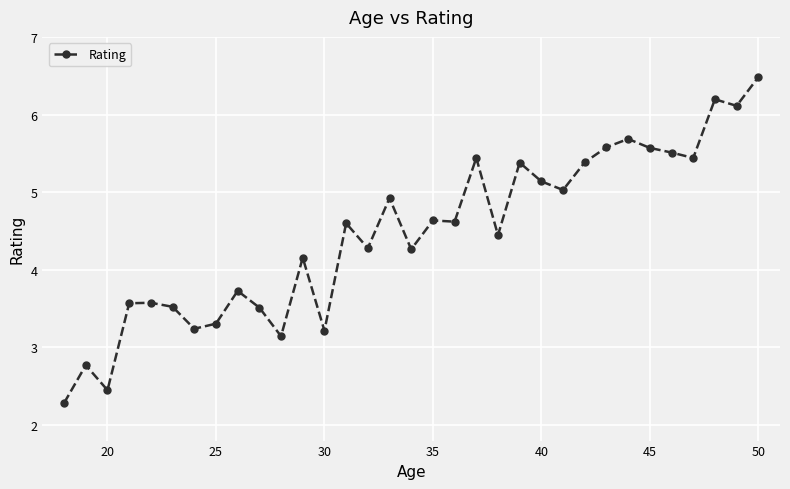

What is the value of the 5th point from the left?

3.6